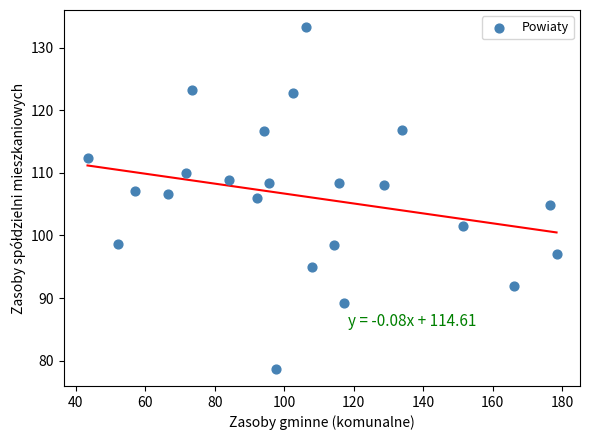

What is the range of X values (max minus min)?

135.0